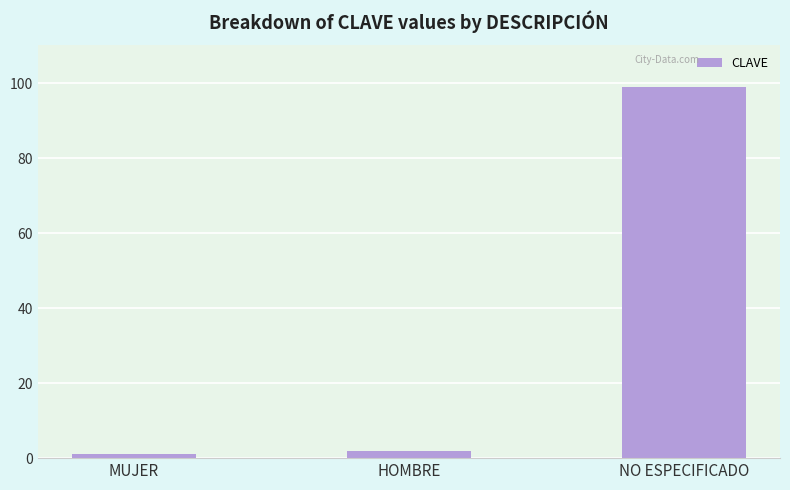

The chart shows a value of 99 at NO ESPECIFICADO. True or false?

True